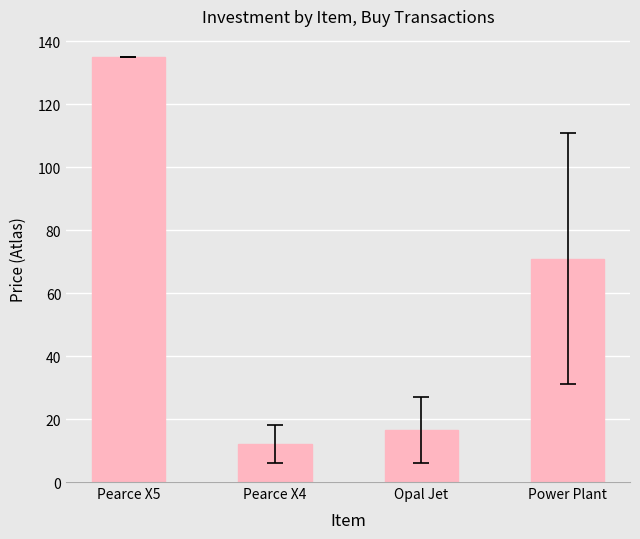

Between Opal Jet and Pearce X5, which is larger?

Pearce X5